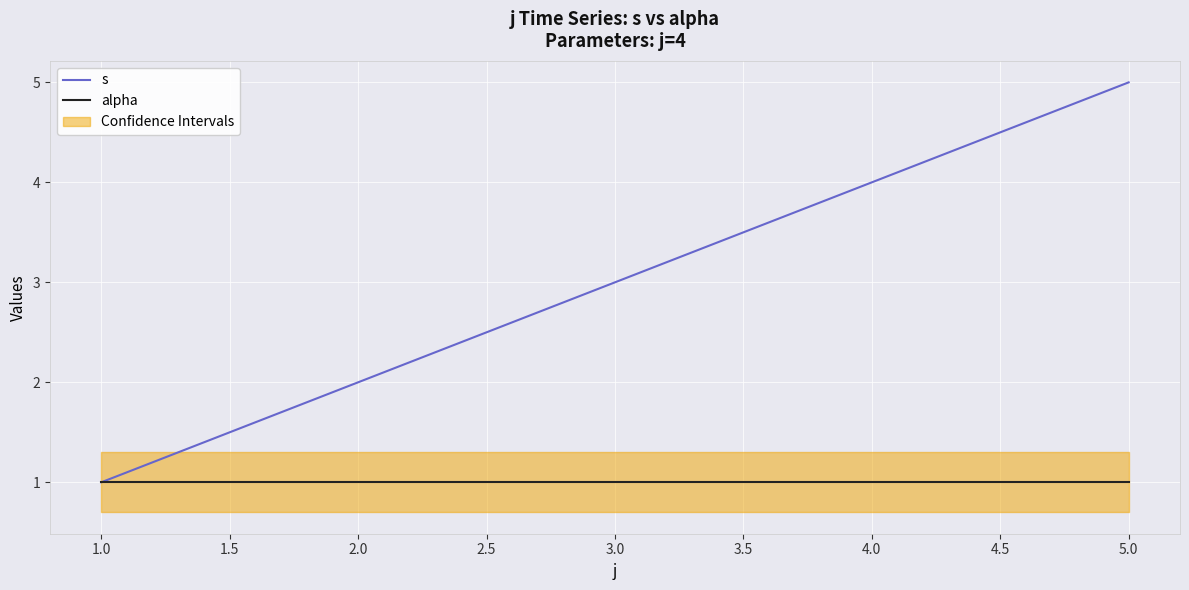

Is it true that s equals 1 at 2.0?

False